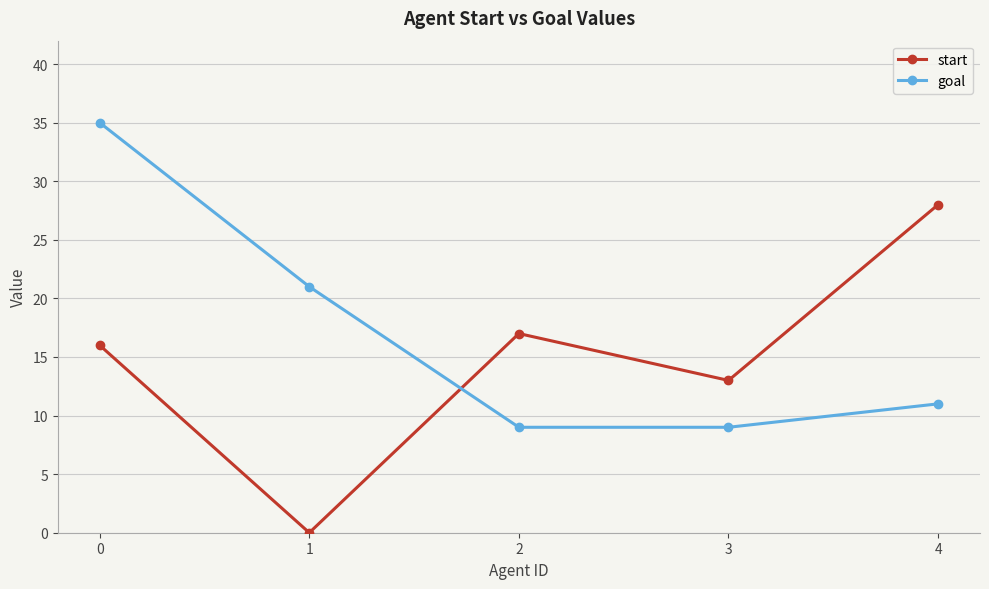

How many positive values does the start series have?

4